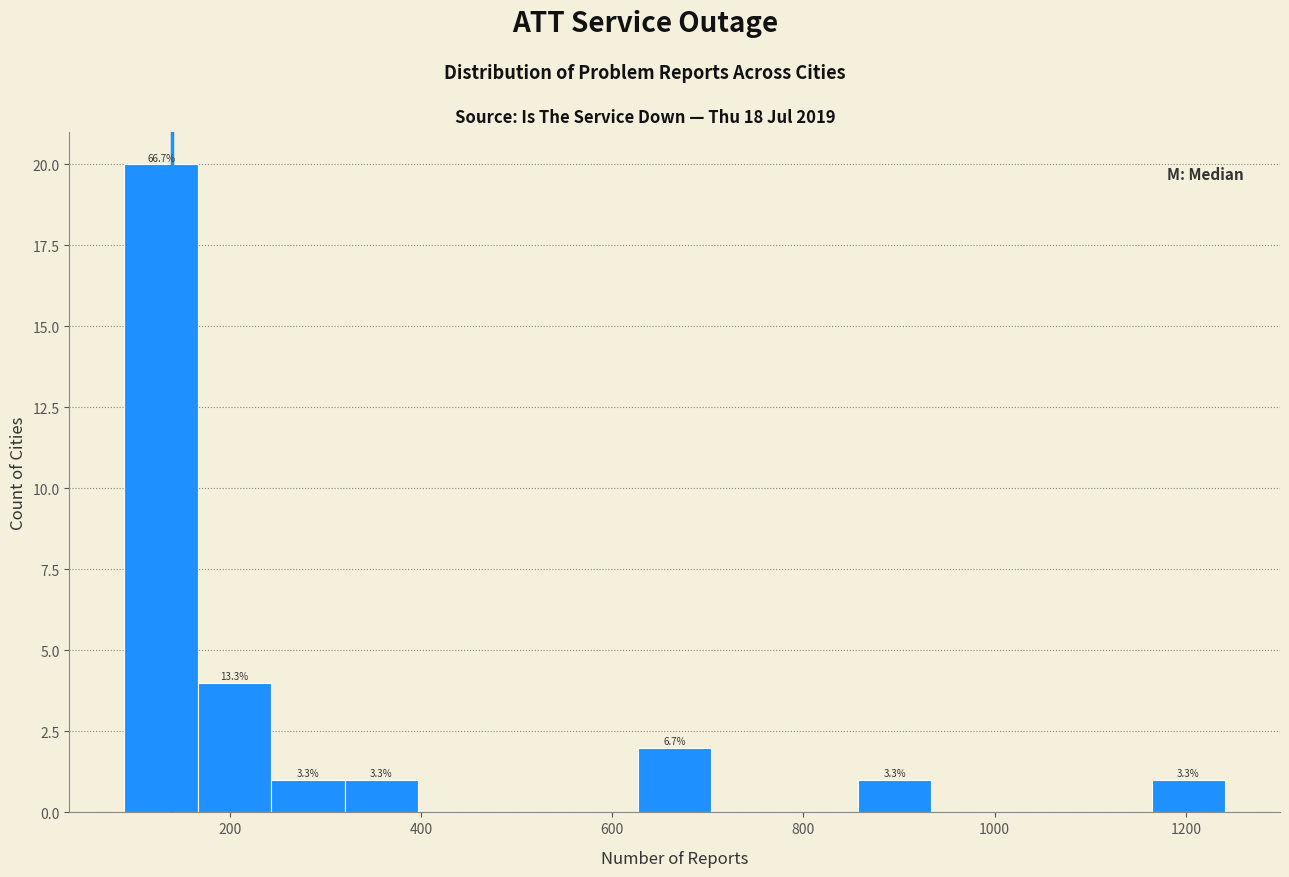

Around what value on the x-axis is the tallest bar? Give the approximate position of its centre, as read against the axis.

120